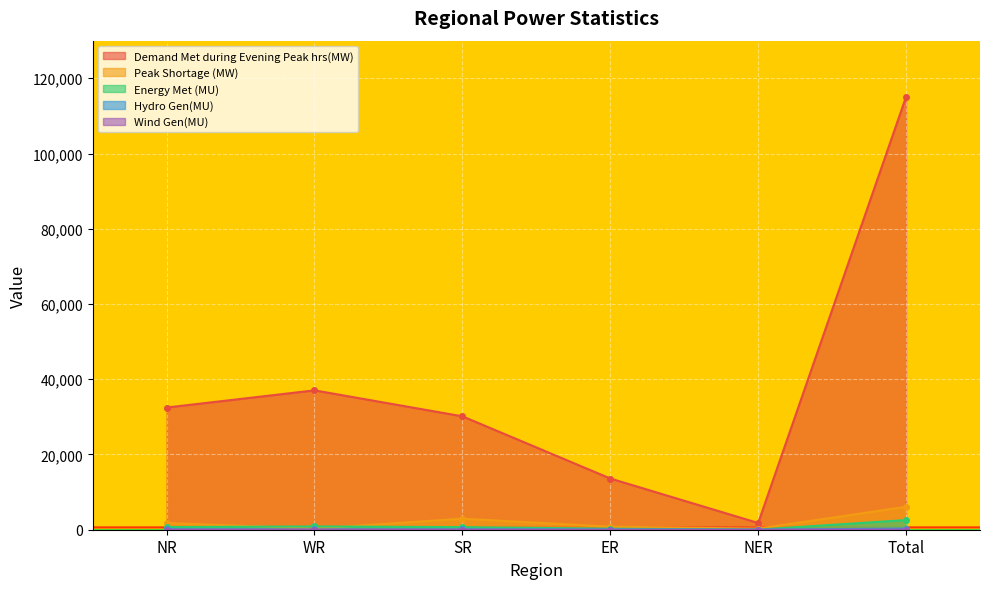

Between SR and ER, which series saw the biggest shift?

Demand Met during Evening Peak hrs(MW)